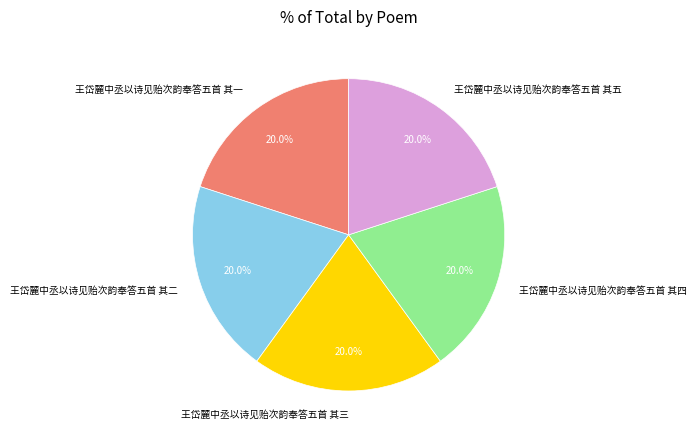

Combined, what portion of the pie is 王岱麓中丞以诗见贻次韵奉答五首 其一 and 王岱麓中丞以诗见贻次韵奉答五首 其五?

40.0%